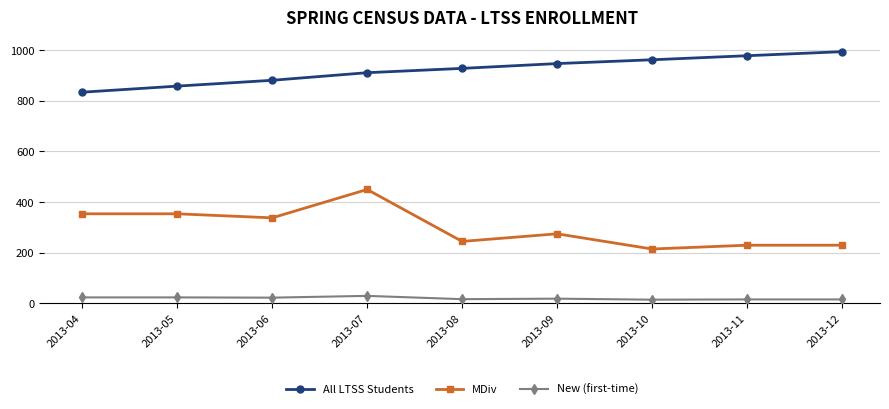

What is the value of the MDiv point at the 8th from the left?

230